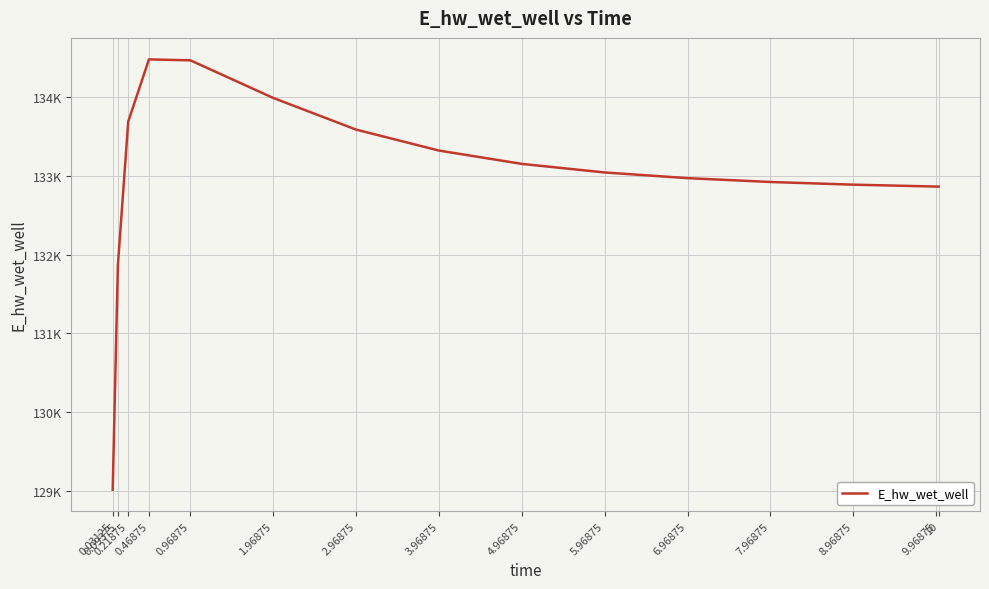

The value at 9.96875 is 132862.8. True or false?

True